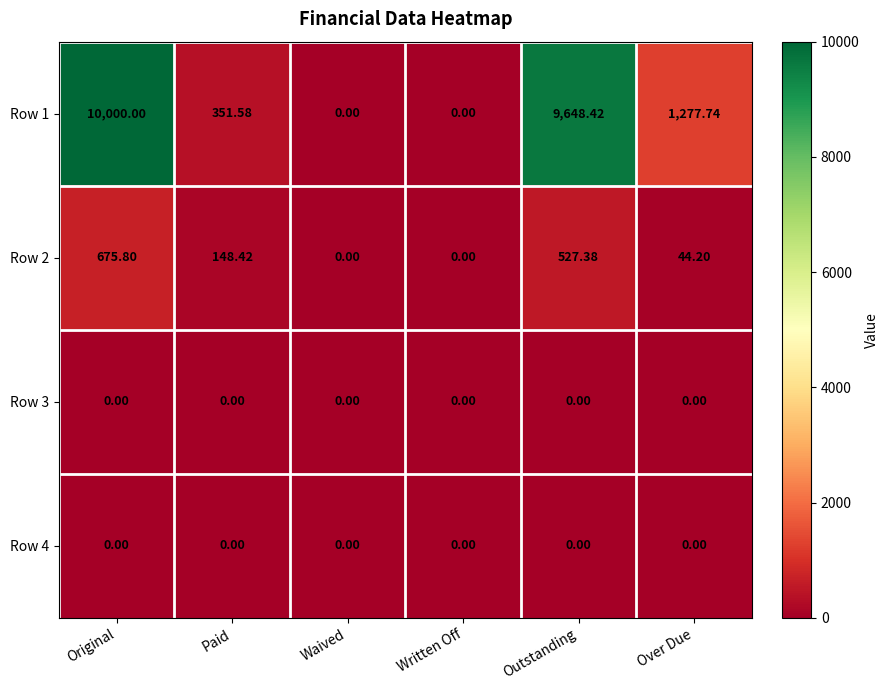

Which label corresponds to the largest value in the chart?

Original